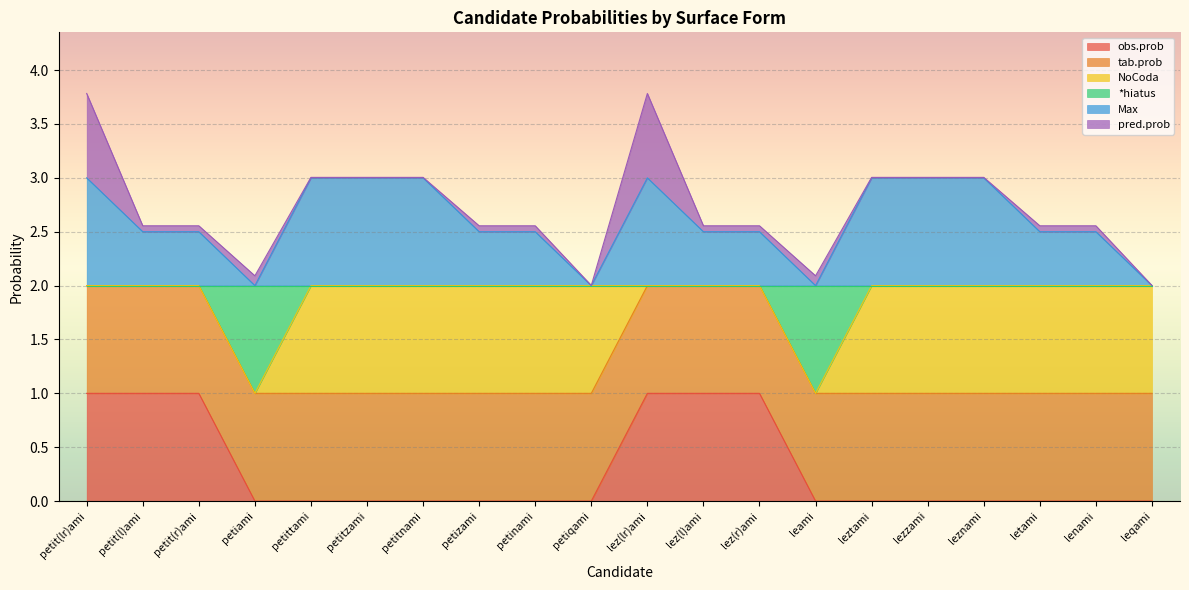

The value of obs.prob at leami is 0.0. True or false?

True